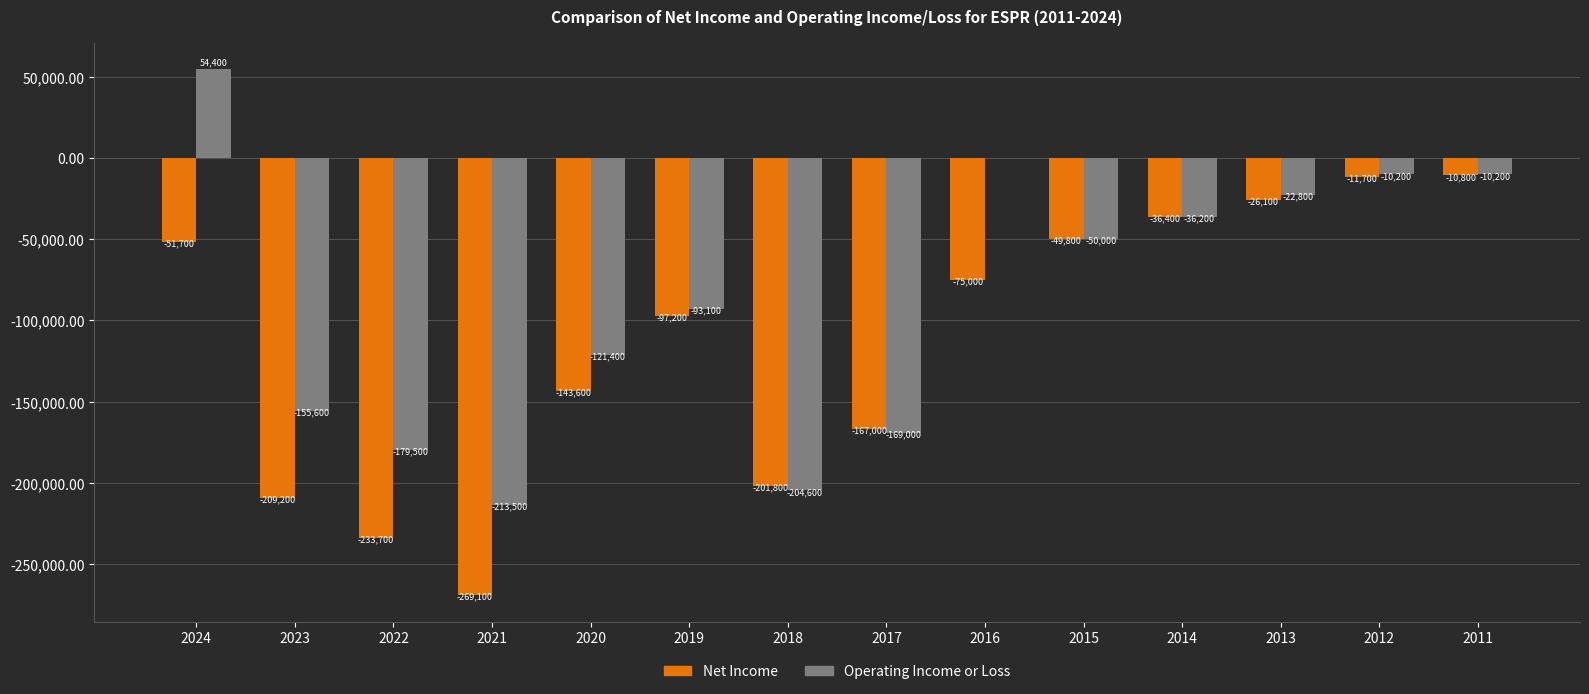

Which series has the widest spread of values?

Operating Income or Loss